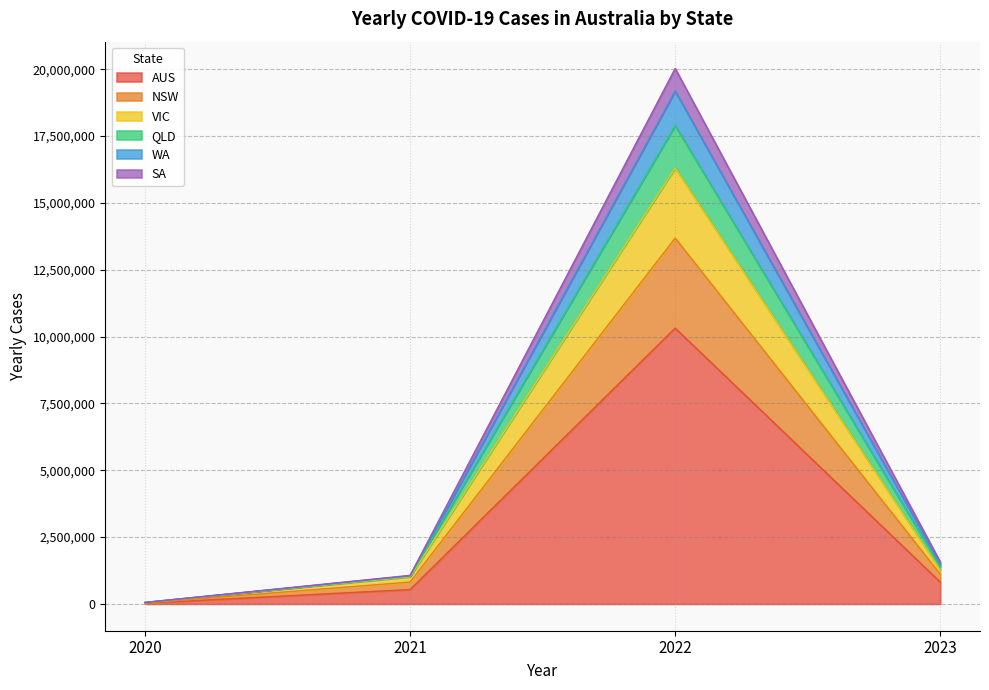

The value of AUS at 2023 is 816755. True or false?

True